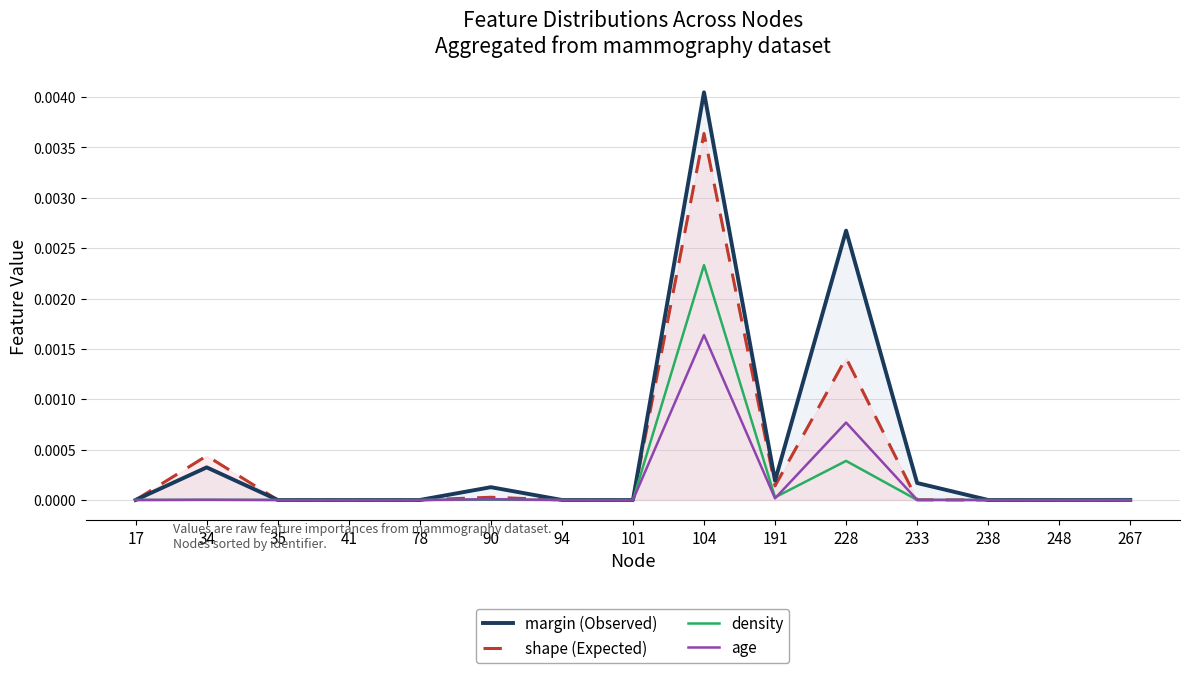

Is it true that density equals 0.0 at 90?

False